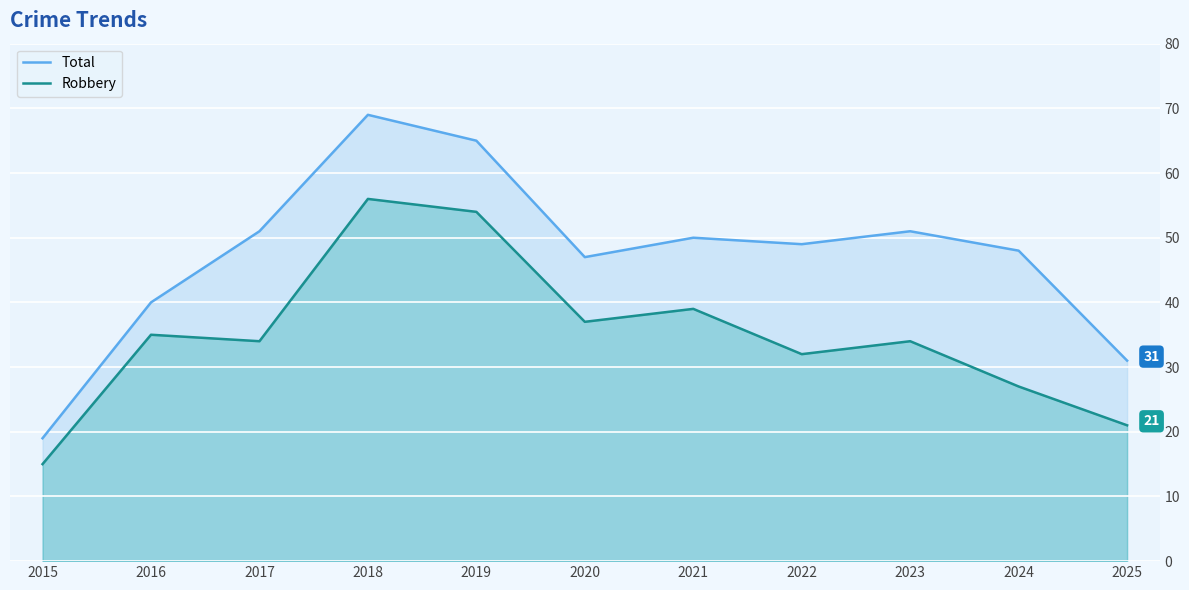

True or false: Robbery and Total cross at least once.

False